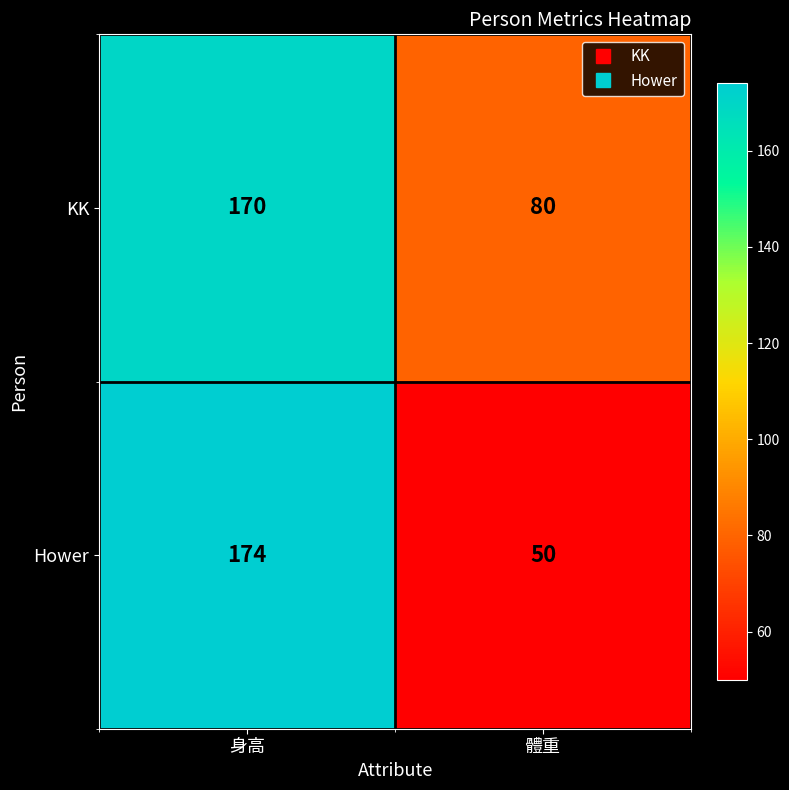

Which series has the widest spread of values?

Hower